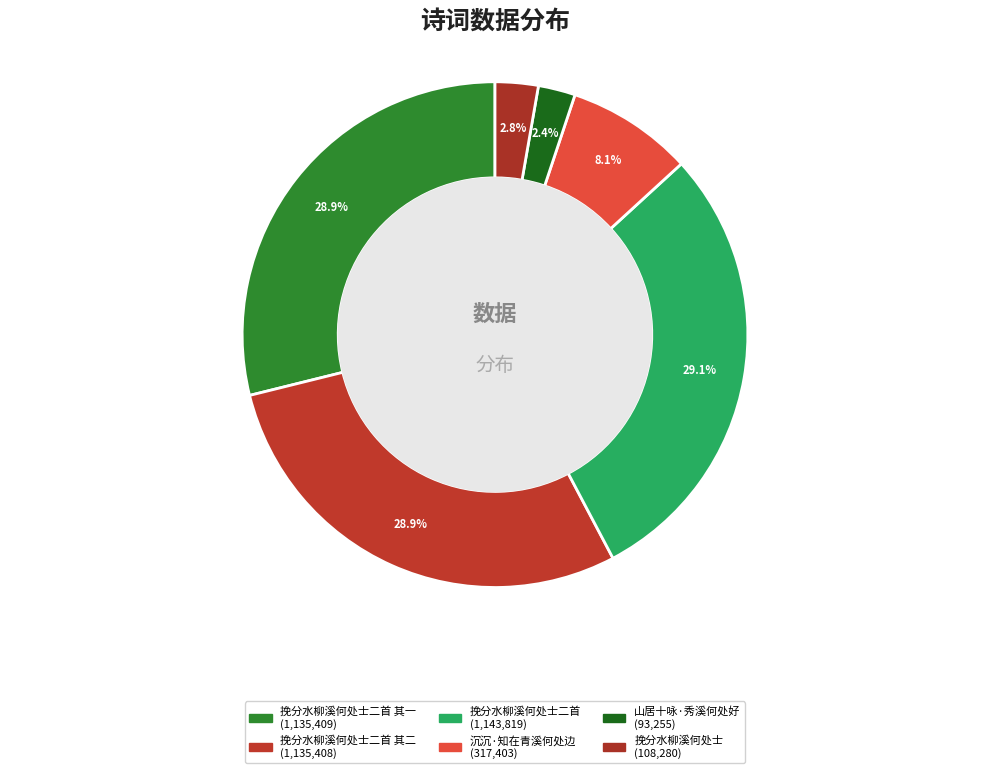

How many slices are in this pie chart?

6